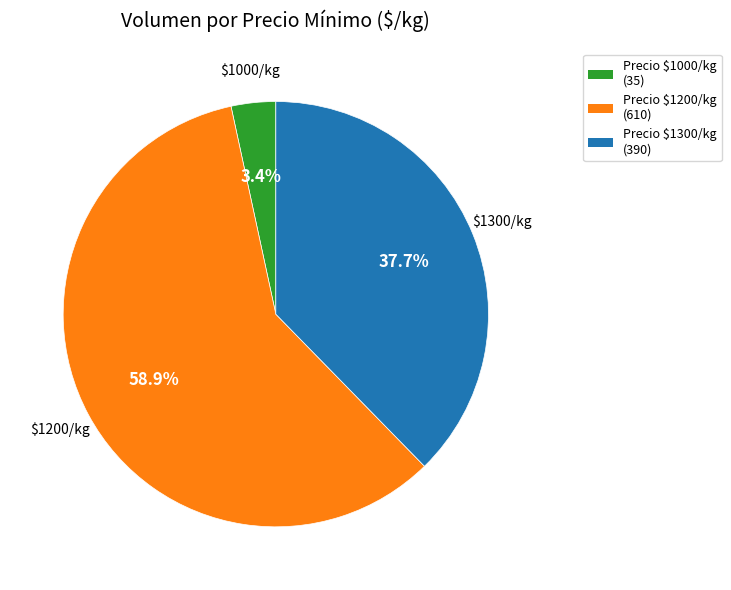

To the nearest percent, what is the difference between the largest and smallest slice percentages?

56%